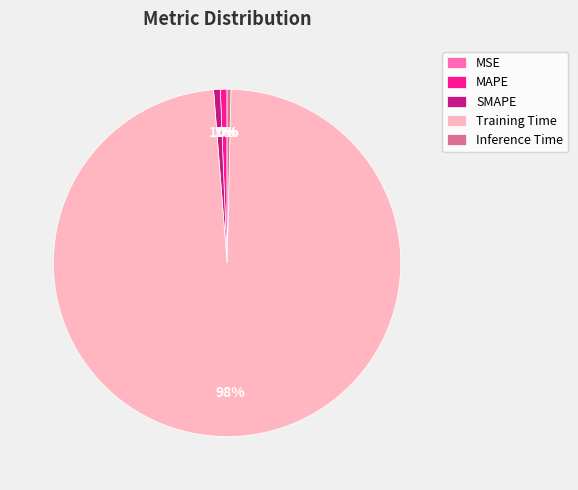

To the nearest percent, what is the difference between the largest and smallest slice percentages?

98%